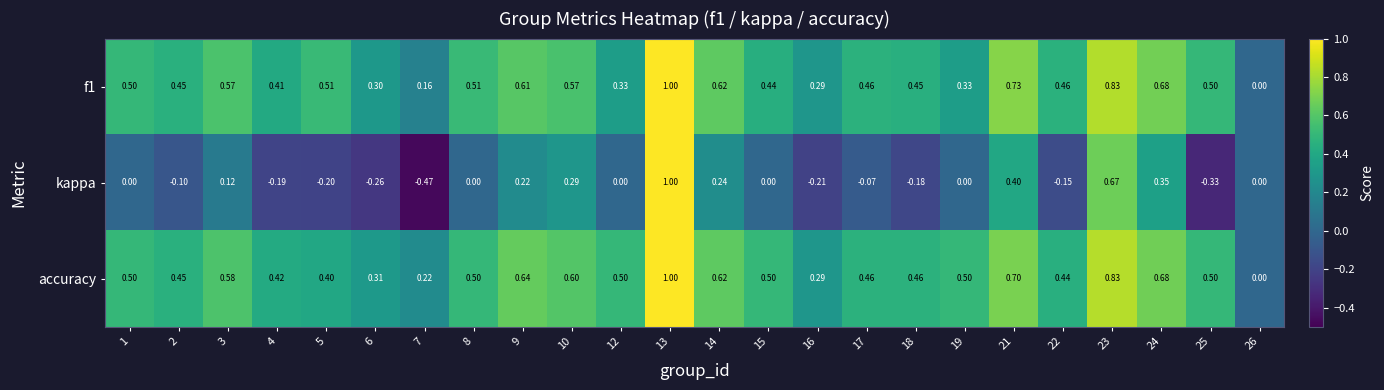

Which series has the largest total across all categories?

accuracy